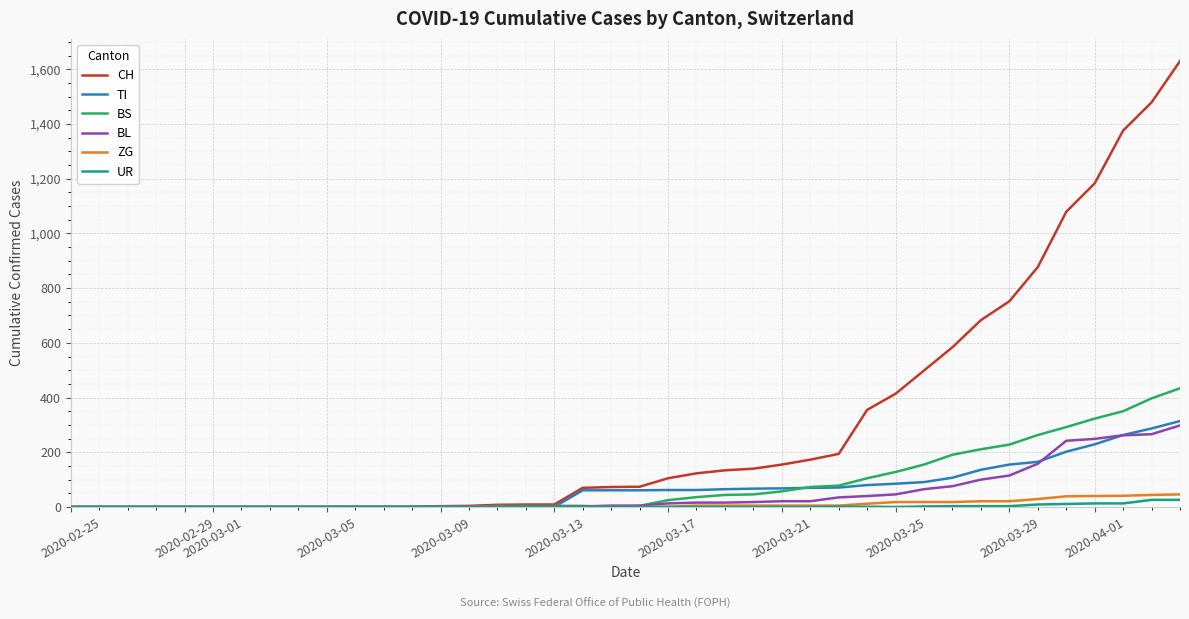

Which series has the largest total across all categories?

CH